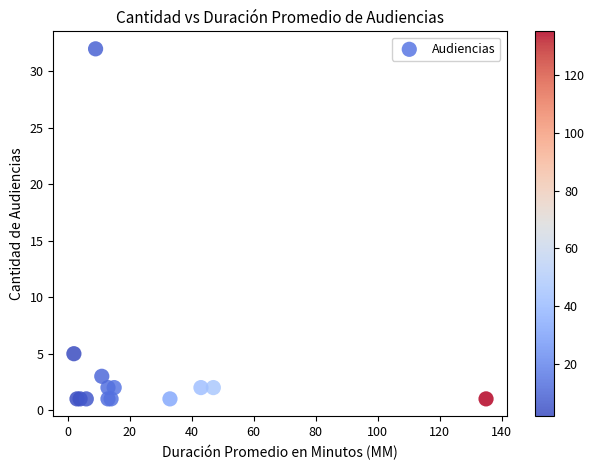

What Y value in the scatter plot is closest to 16?

5